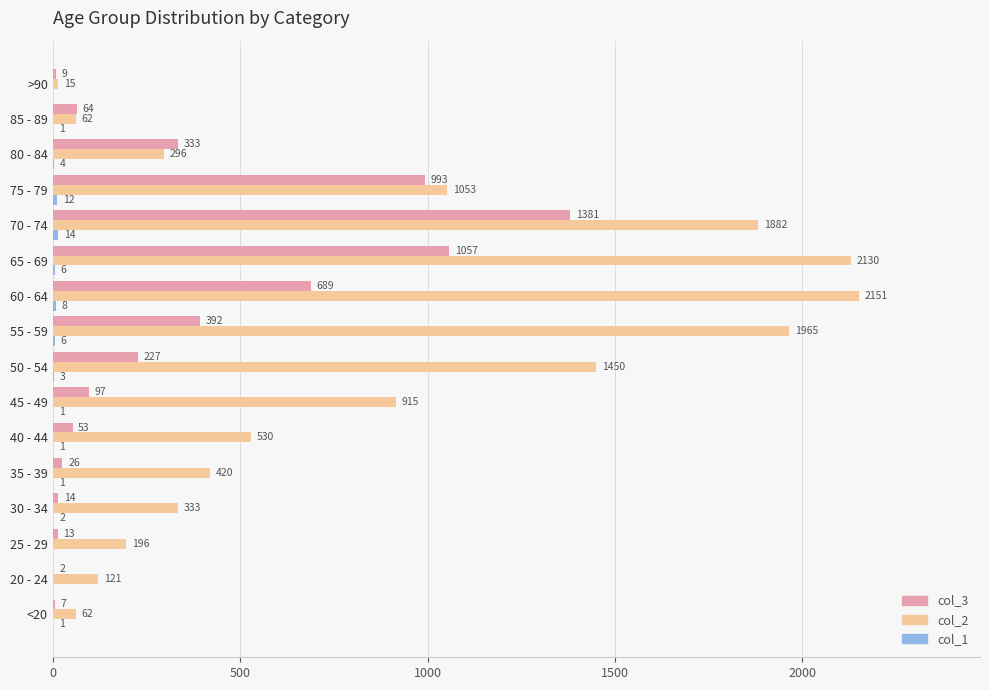

Read the col_3 value at <20, to the nearest 10.

10